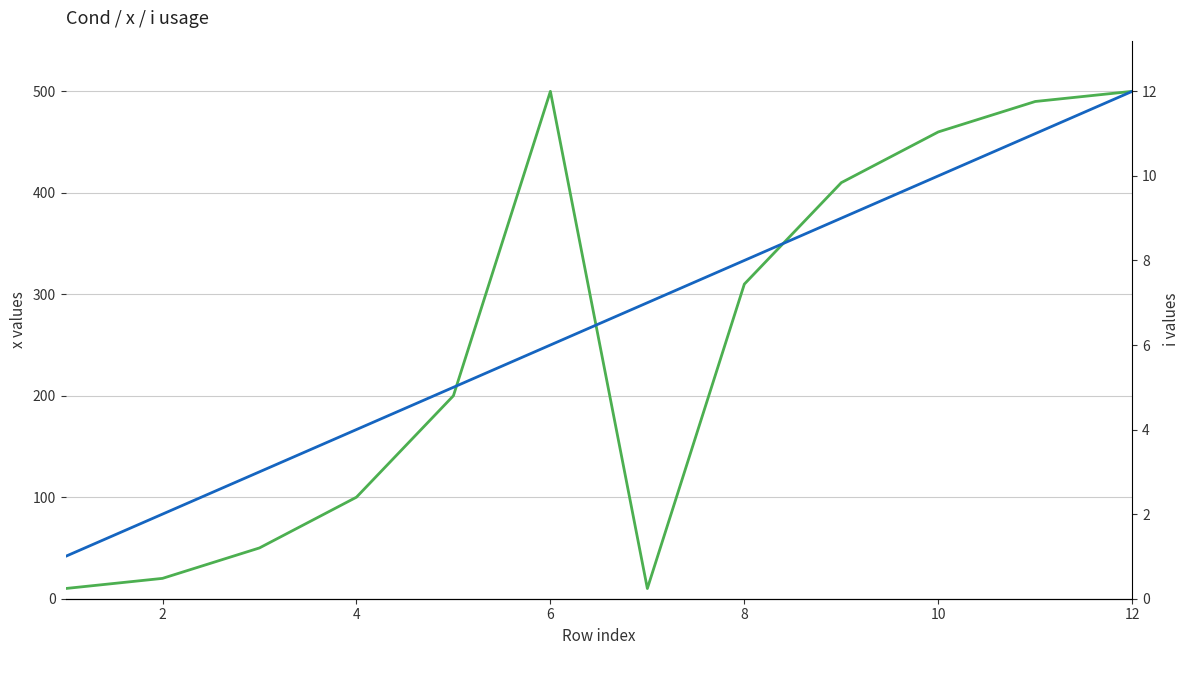

True or false: i values and x values intersect in this chart.

False